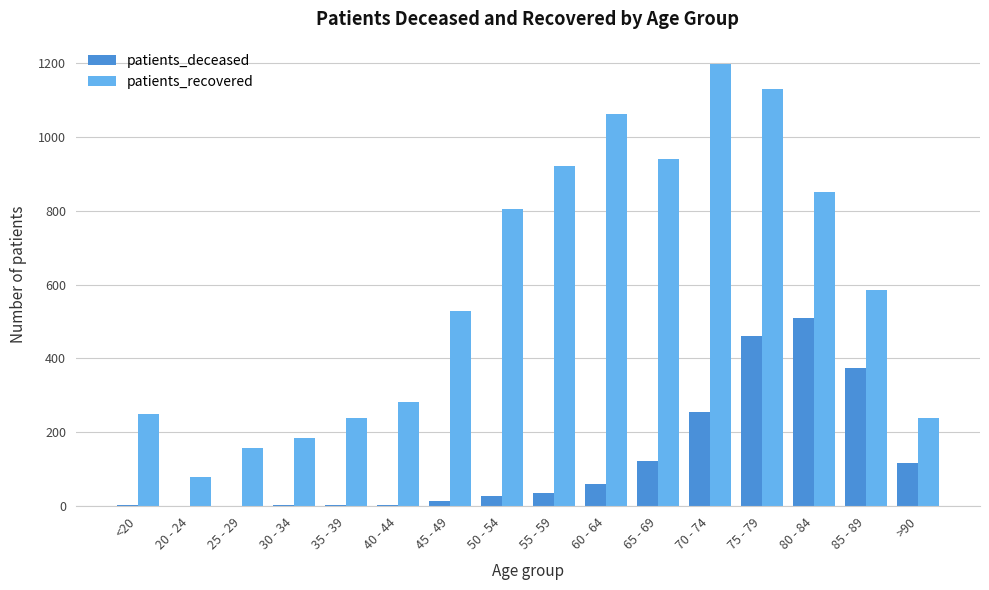

What is the difference between the patients_recovered values at 50 - 54 and 40 - 44?

523